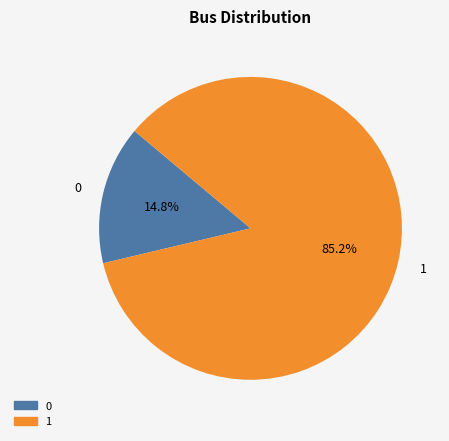

What portion of the pie excludes 0?

85.2%